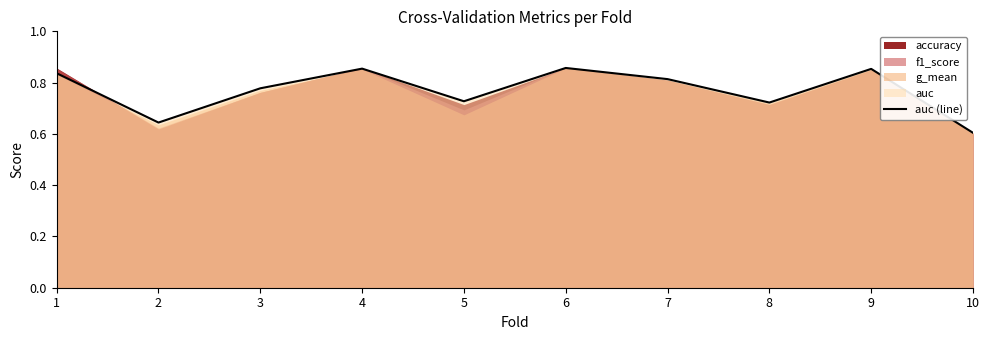

Reading left to right, list all the values displayed in this chart.

0.8	0.6	0.8	0.9	0.7	0.9	0.8	0.7	0.9	0.6